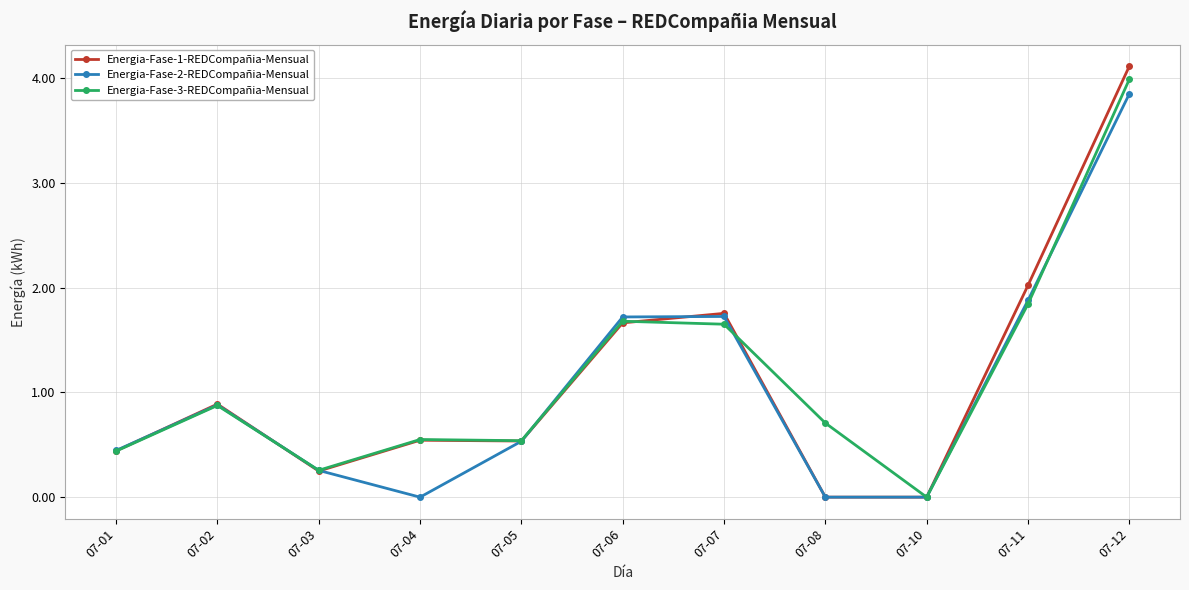

At which category does Energia-Fase-2-REDCompañia-Mensual reach its first local peak?

07-02